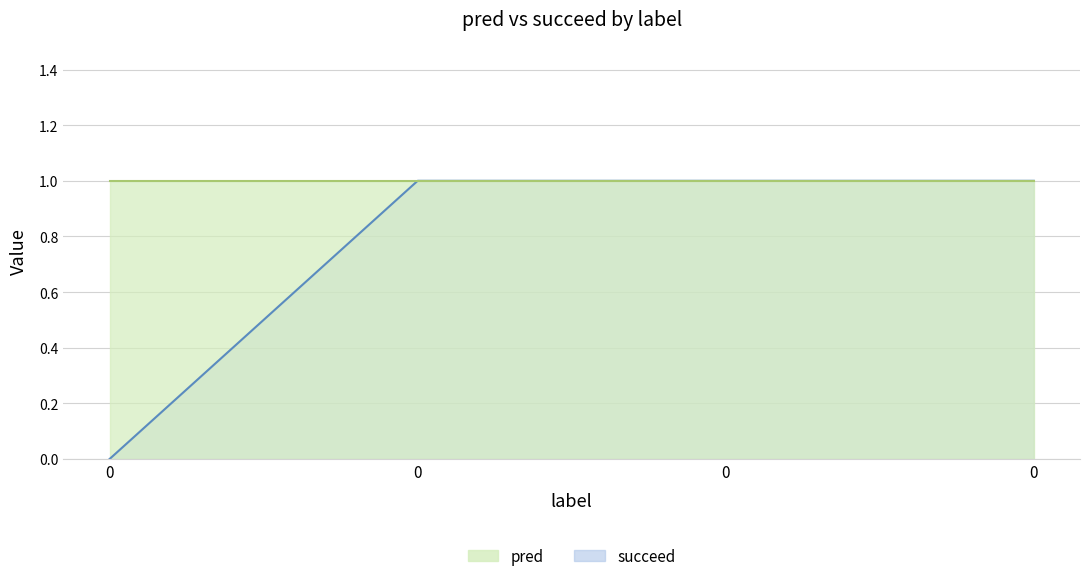

What is the change in value from 0 to 0?

+1